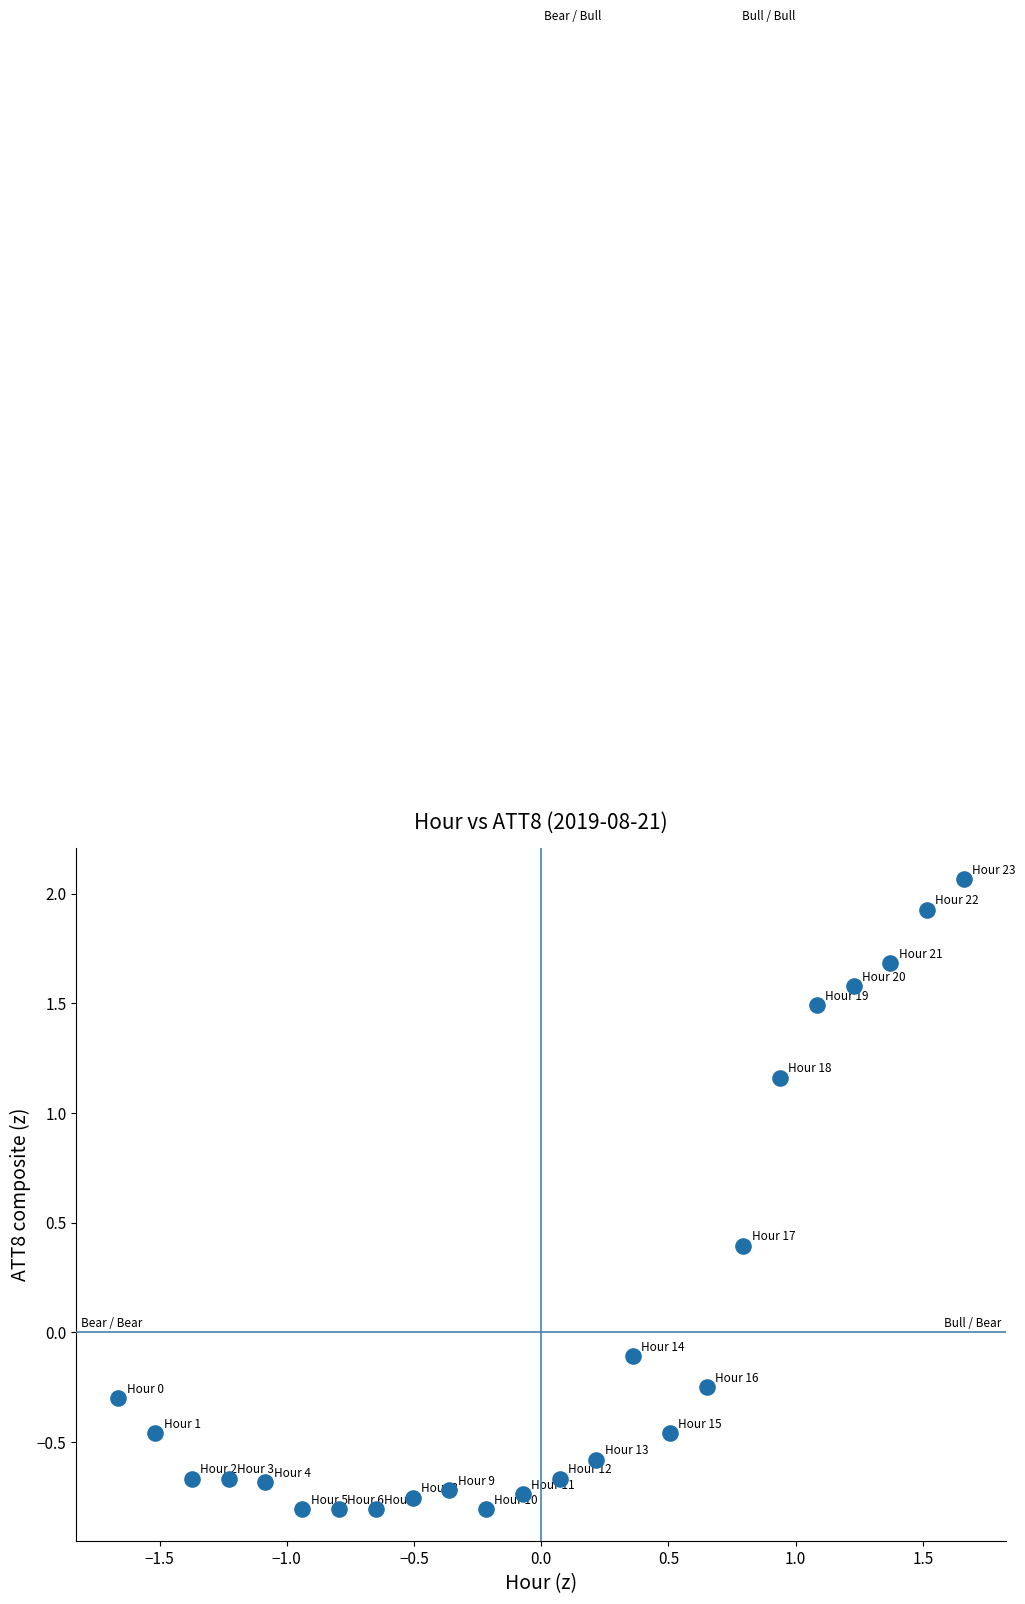

What is the range of X values (max minus min)?

3.3